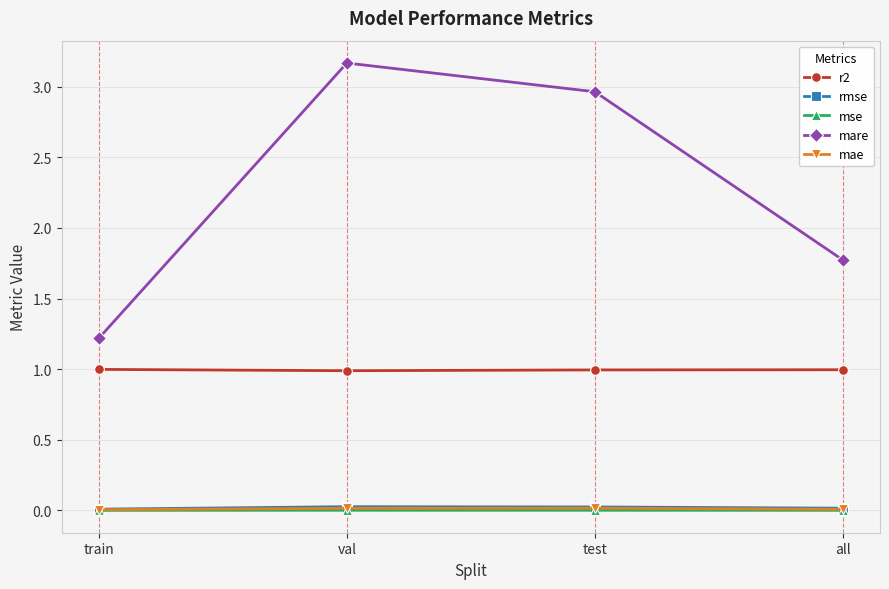

What is the greatest value displayed?

3.2